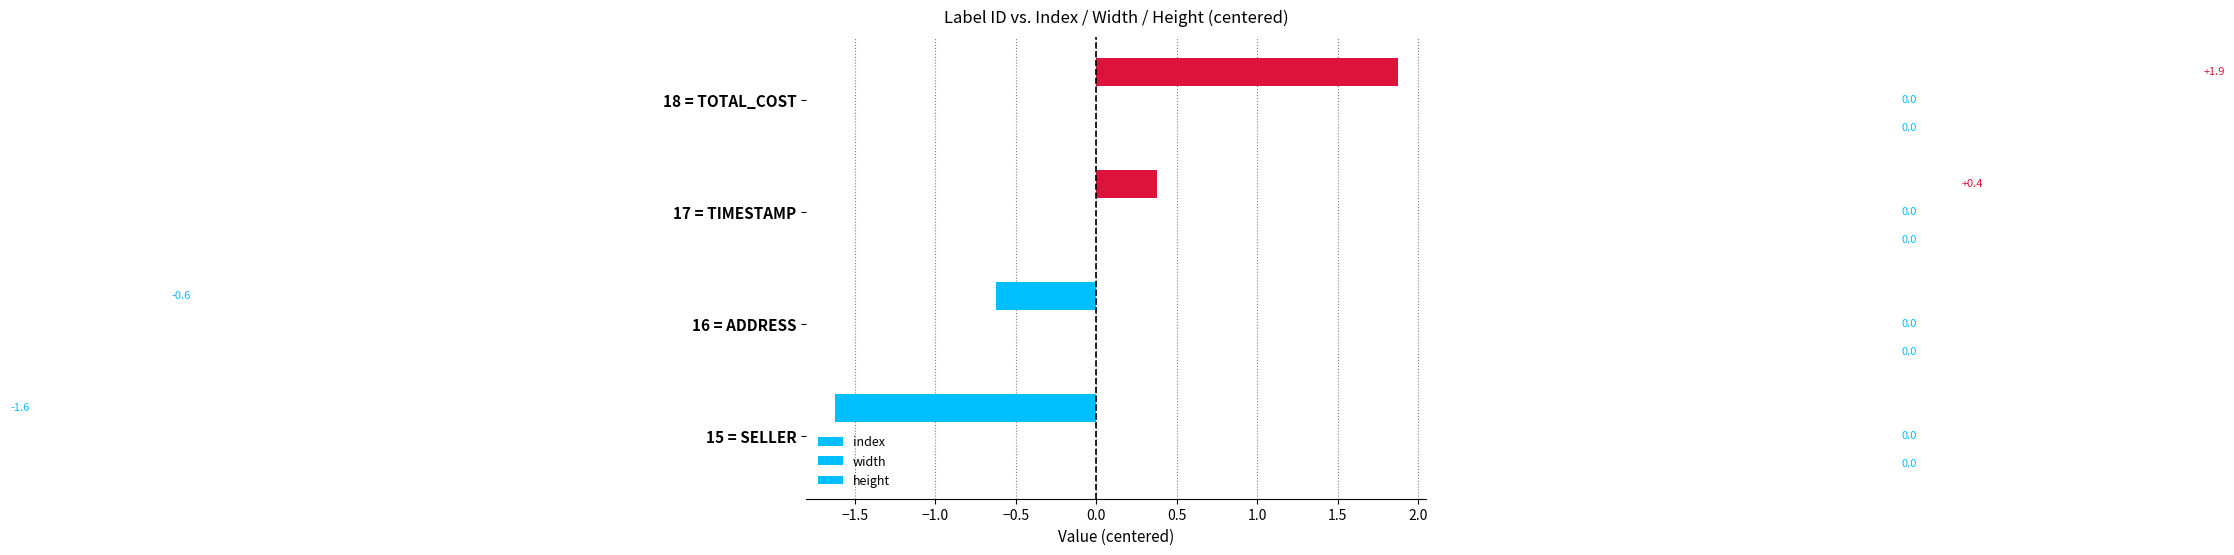

How many bars are there in total?

4